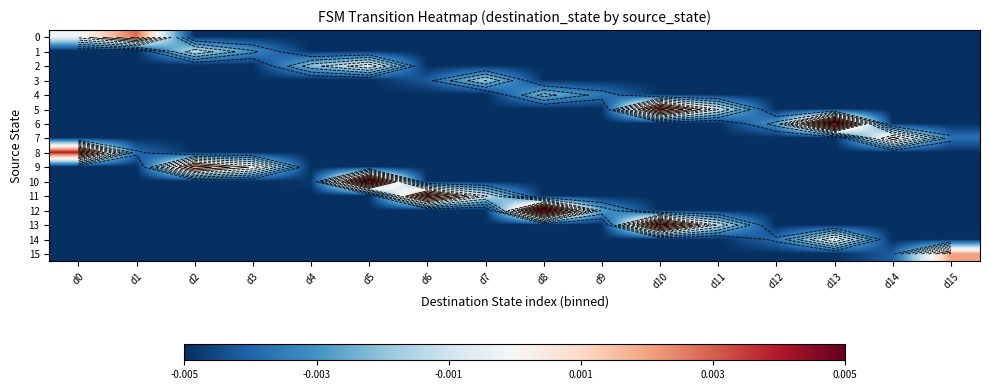

Which series has the largest range (max minus min)?

6